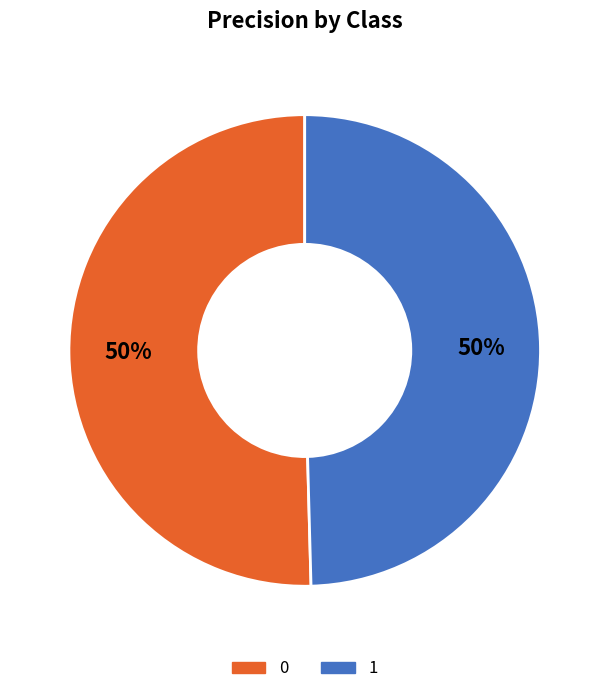

To the nearest percent, what is the combined percentage of 0 and 1?

100%